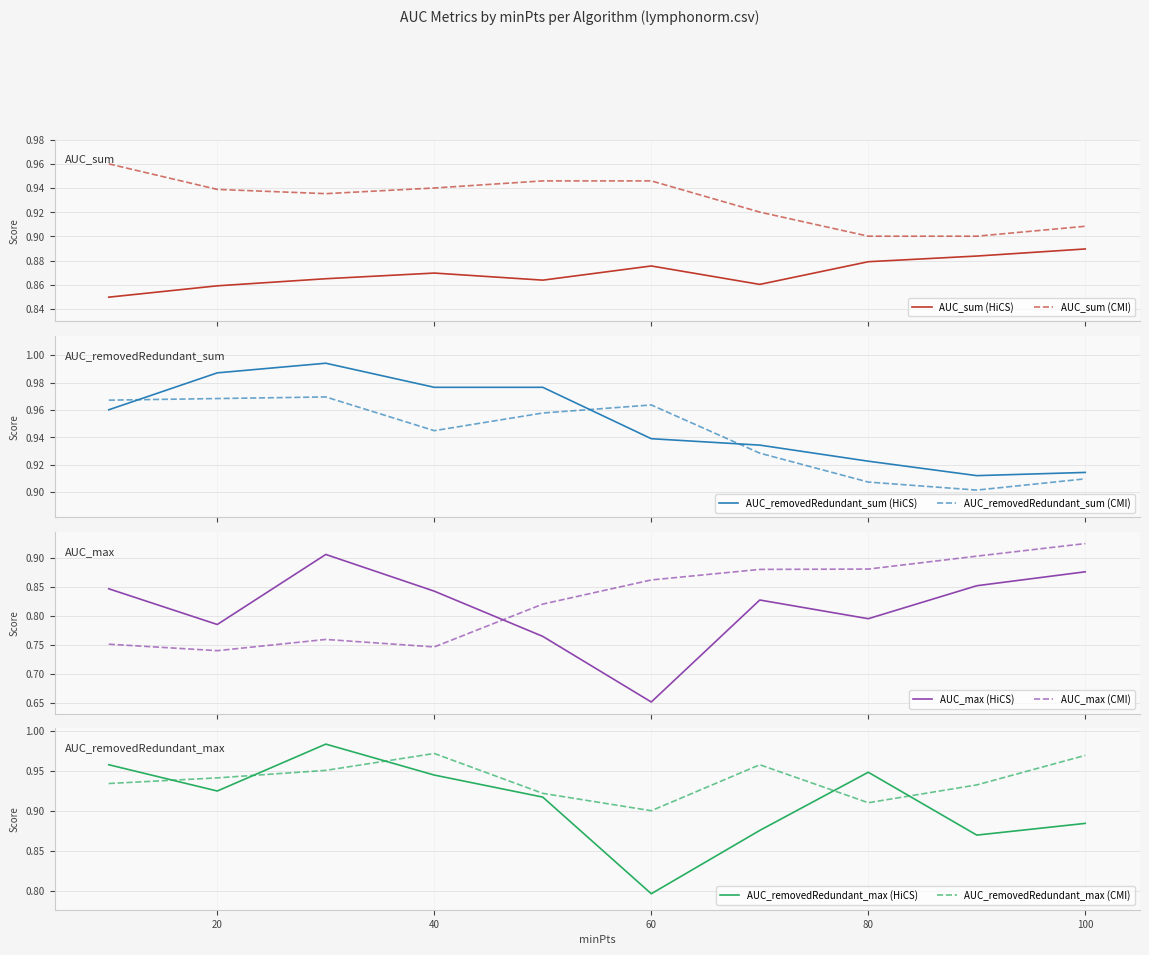

Which series has the largest range (max minus min)?

AUC_max